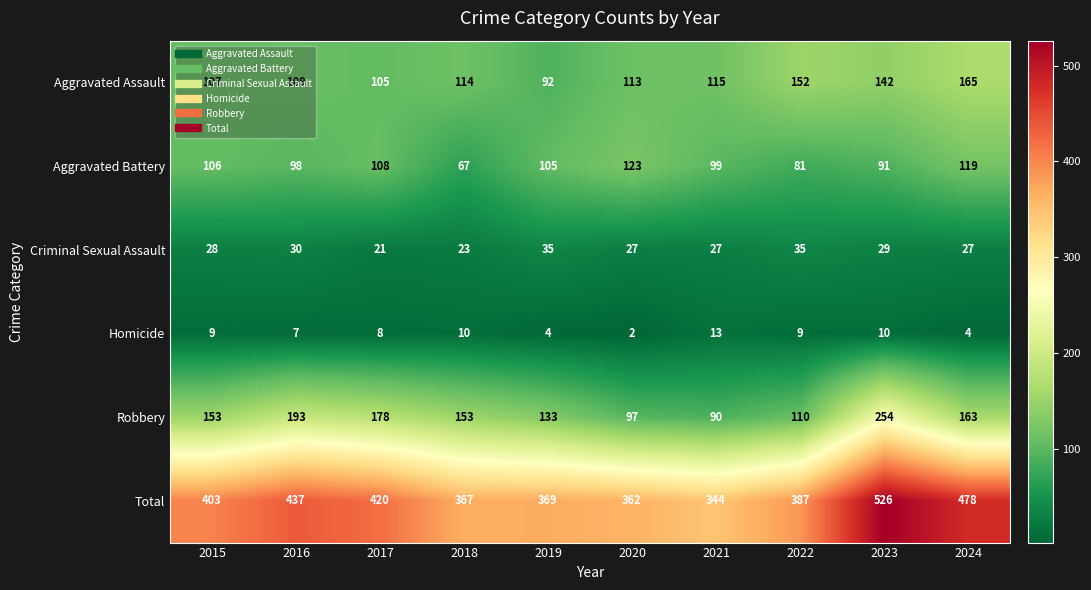

The value of Criminal Sexual Assault at 2020 is 27. True or false?

True